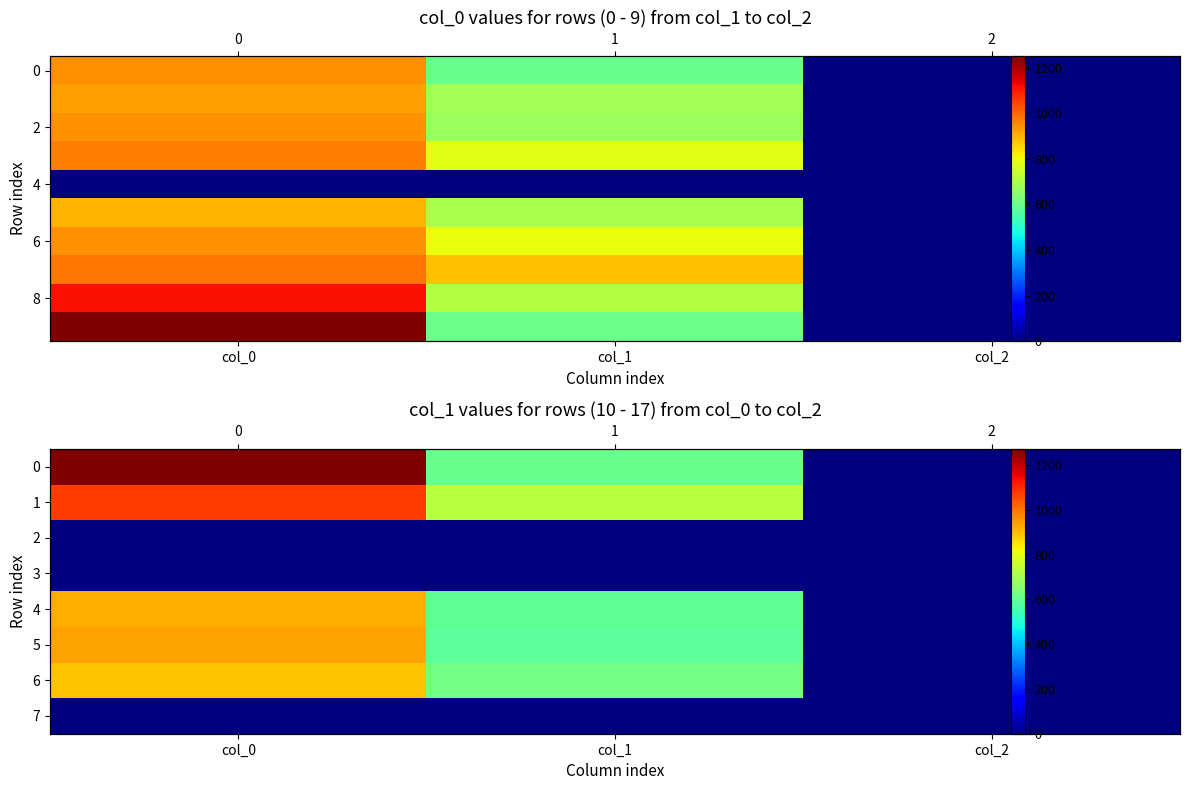

At which label does 8 first exceed 708?

col_0